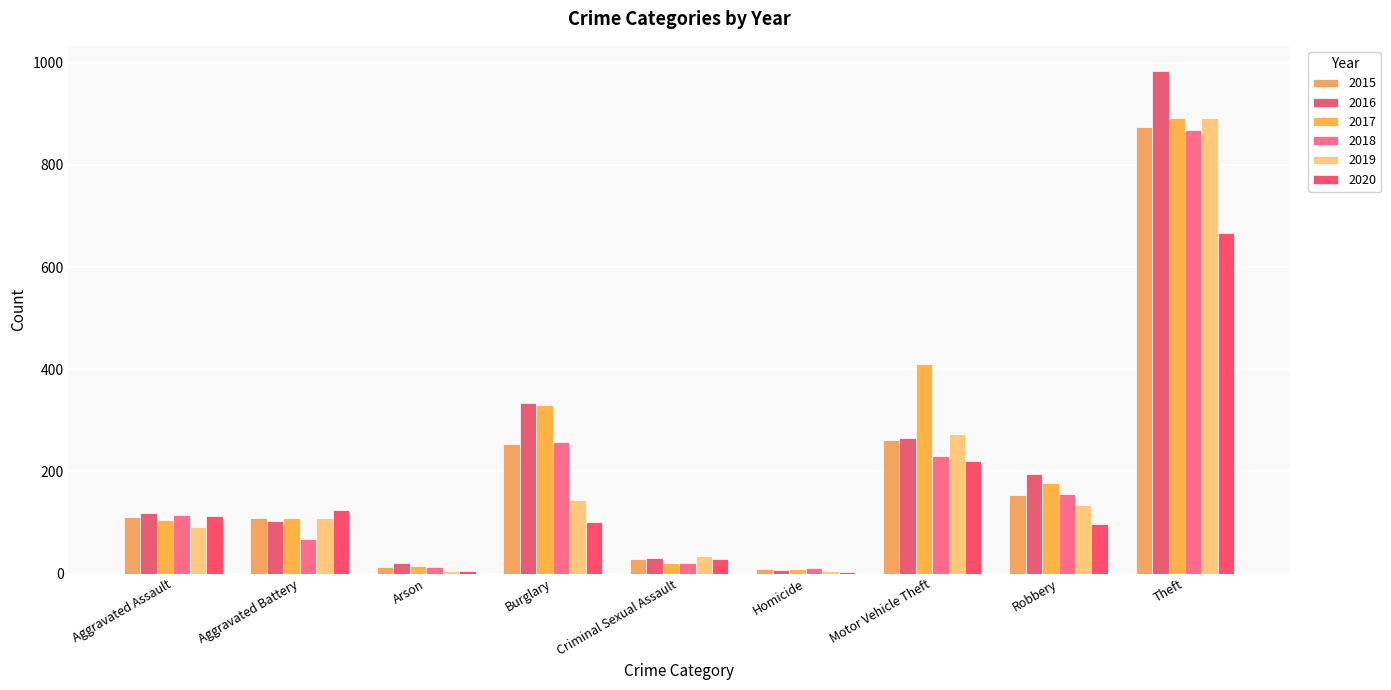

Is it true that 2020 equals 374 at Motor Vehicle Theft?

False